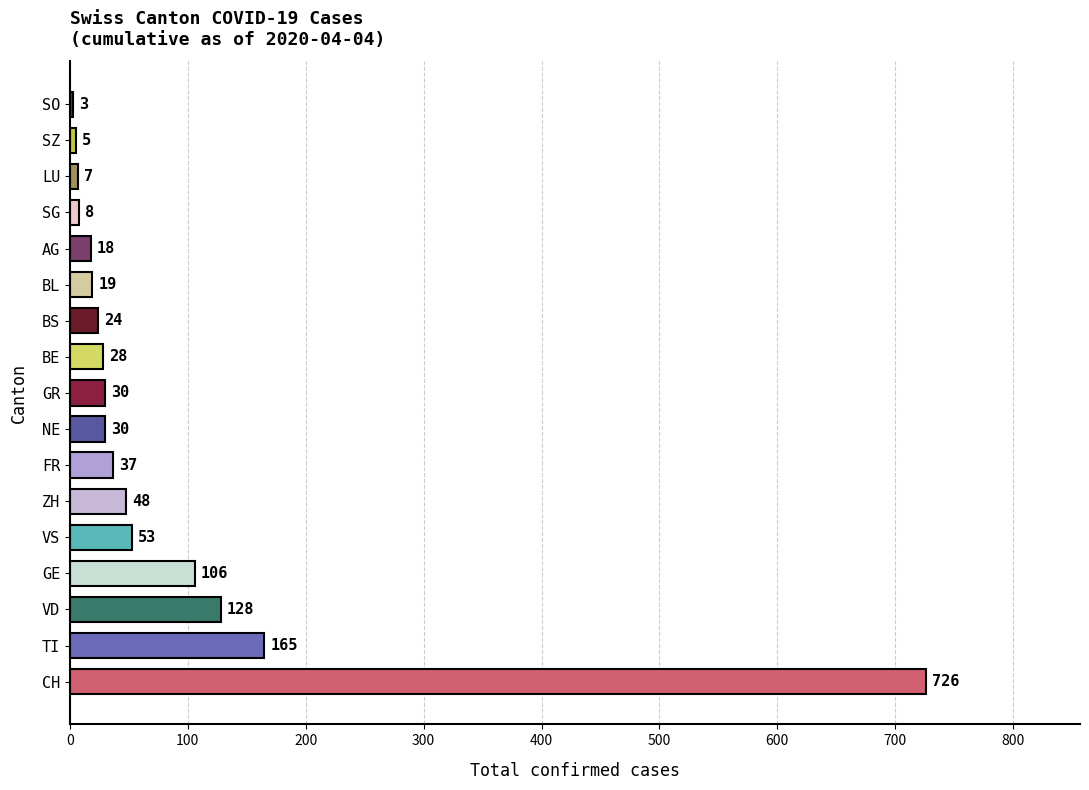

What is the difference between the maximum and second lowest values?

721